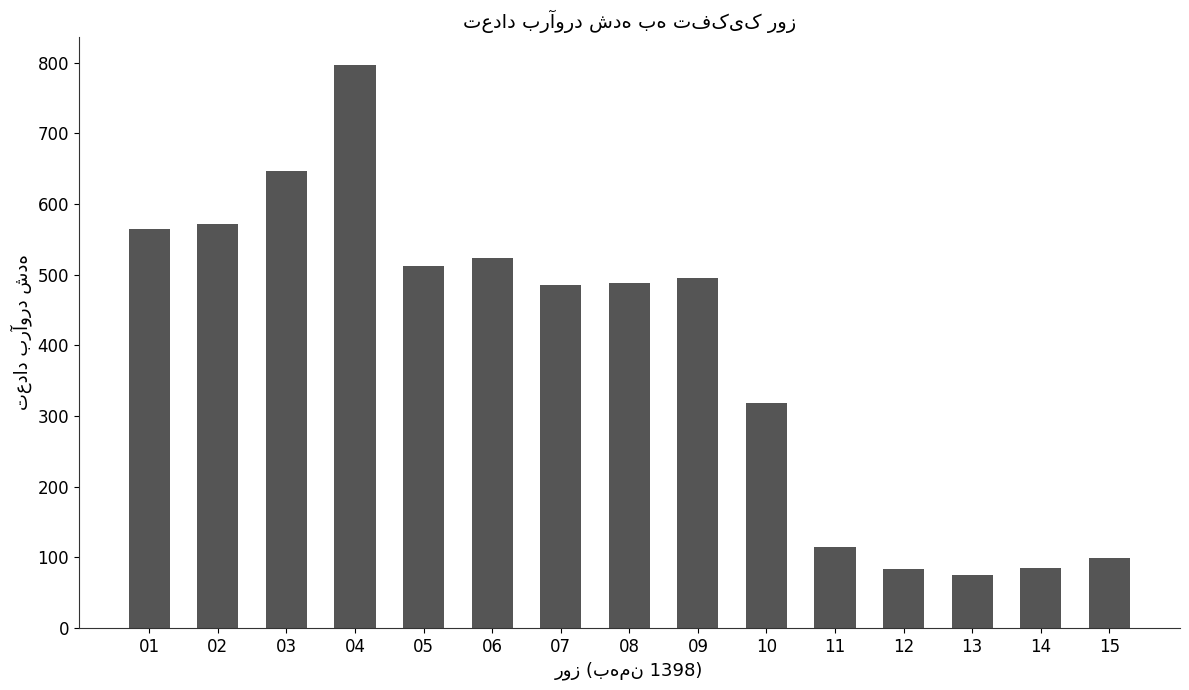

Is it true that the value at 13 is 131?

False